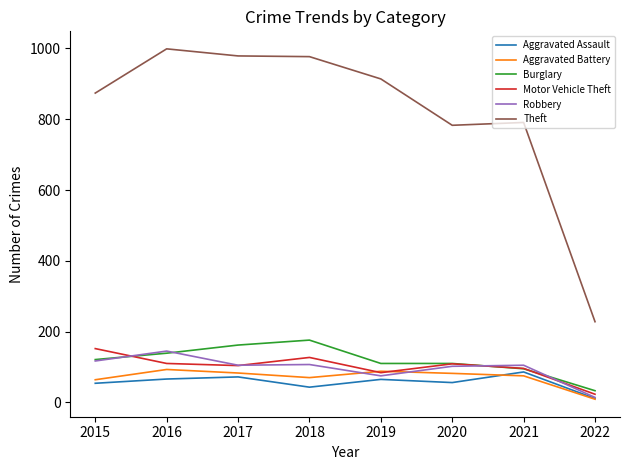

At how many categories does at least one series exceed 26?

8